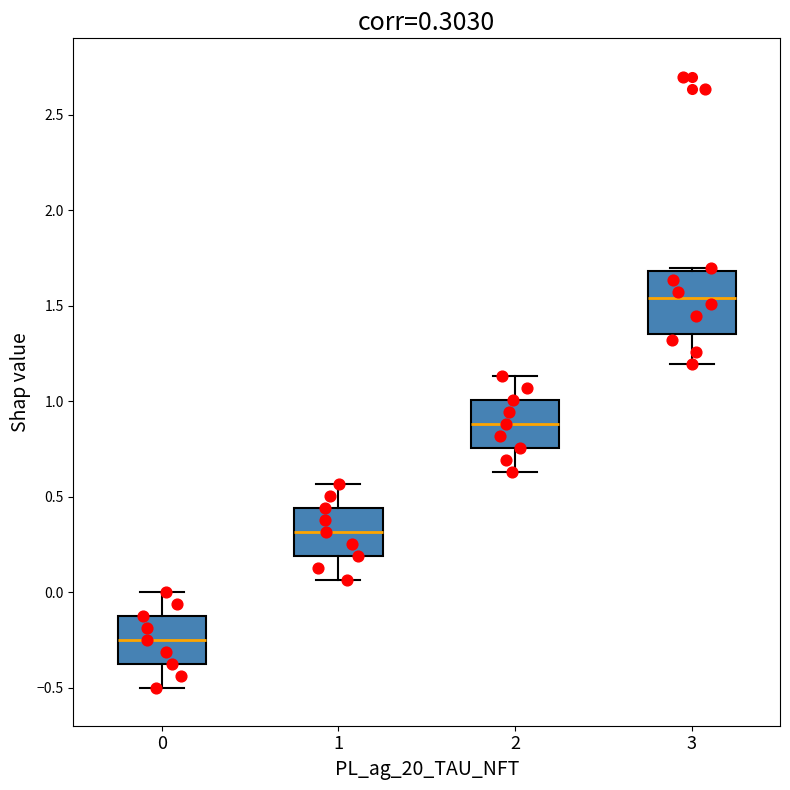

Comparing the boxes themselves (not the whiskers), which one is the tallest?

3